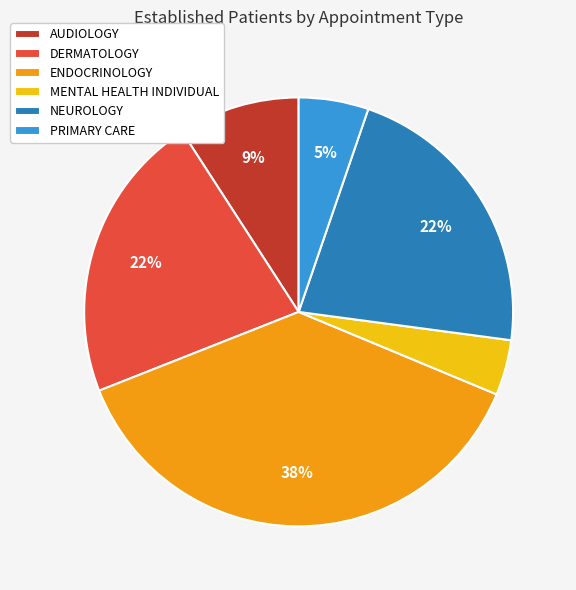

The MENTAL HEALTH INDIVIDUAL slice represents 13% of the pie. True or false?

False